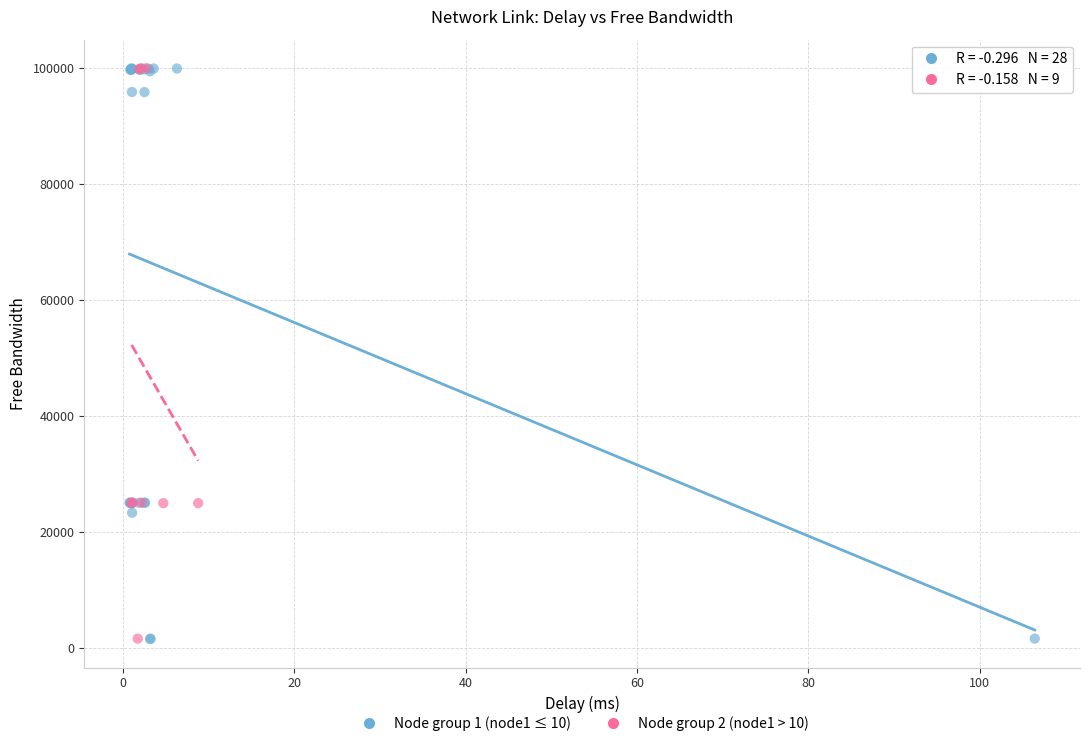

Which series has the largest Y range (max minus min)?

Node group 1 (node1 ≤ 10)